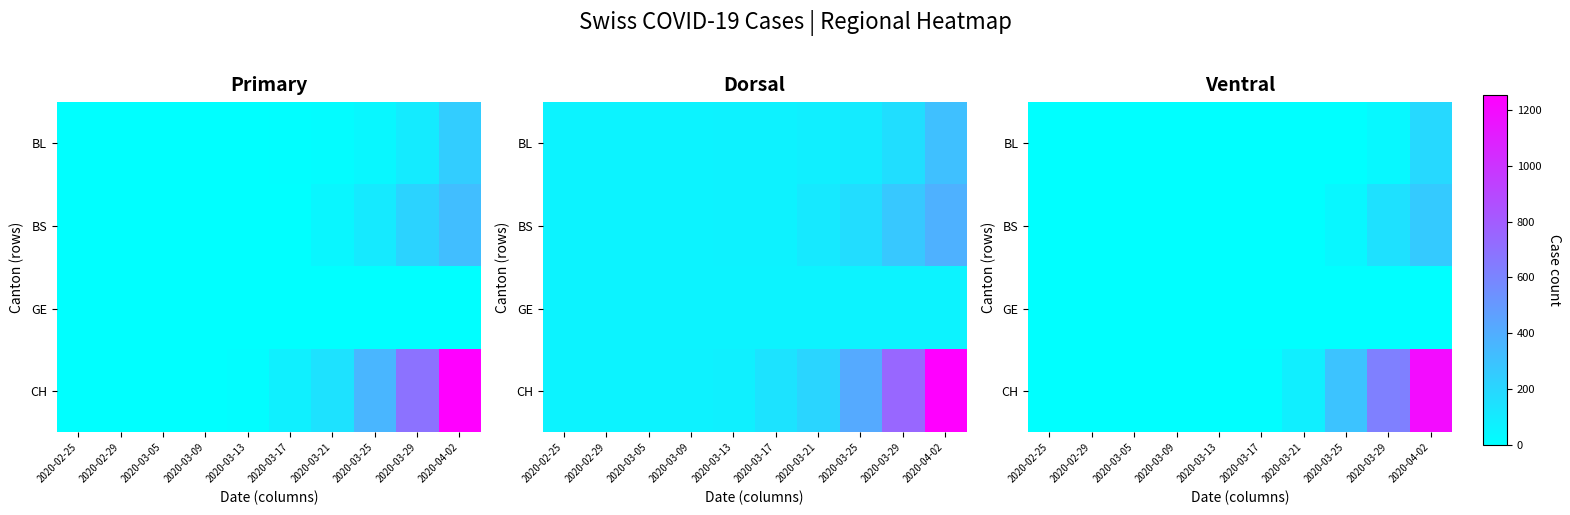

Is it true that BS equals 165.6 at 2020-03-05?

False